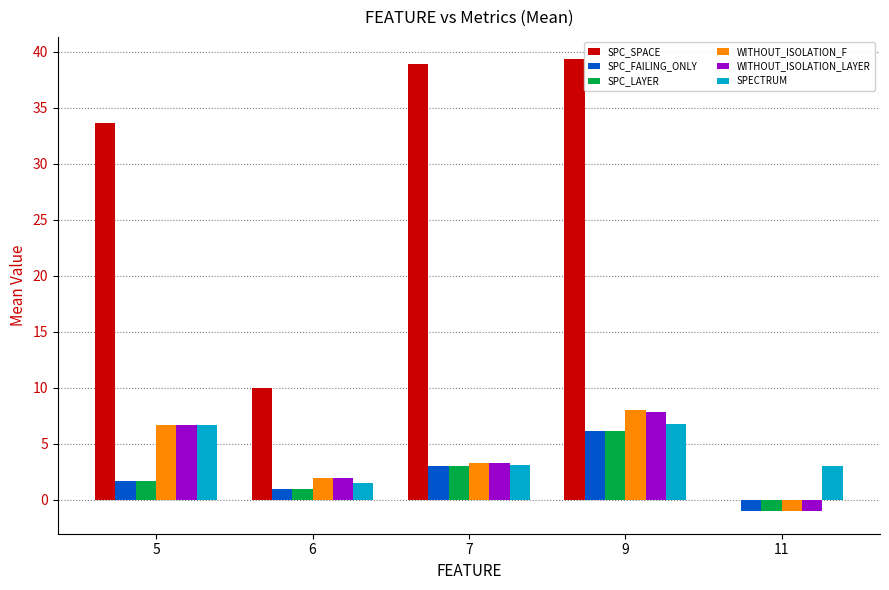

What is the spread (max minus min) of values at 6?

9.0